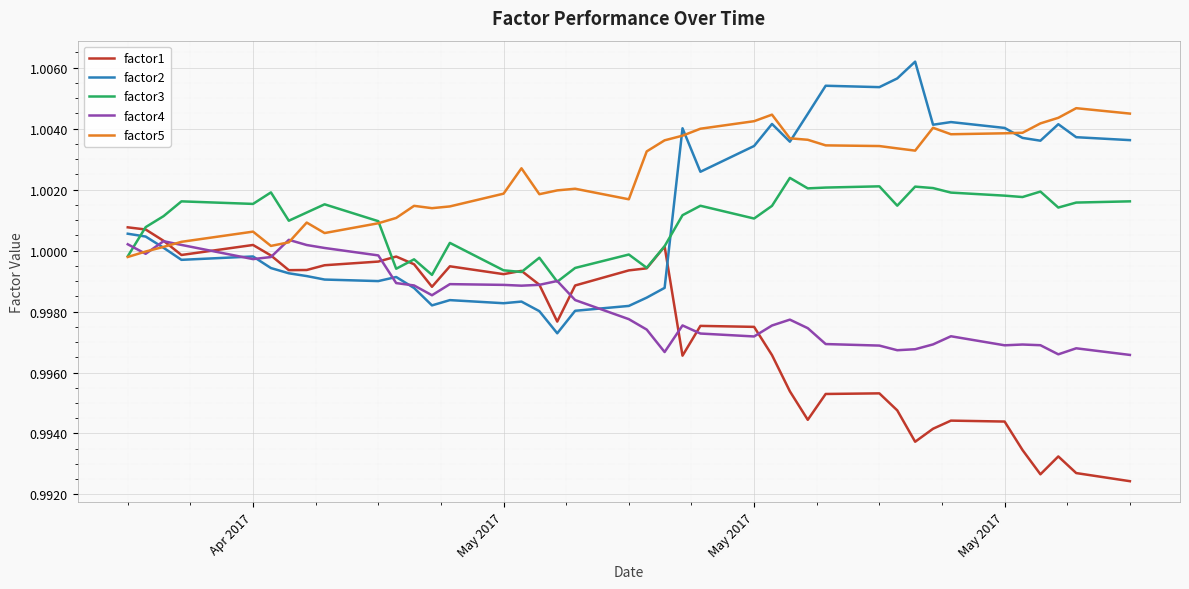

How many values in the factor3 series exceed 1?

29